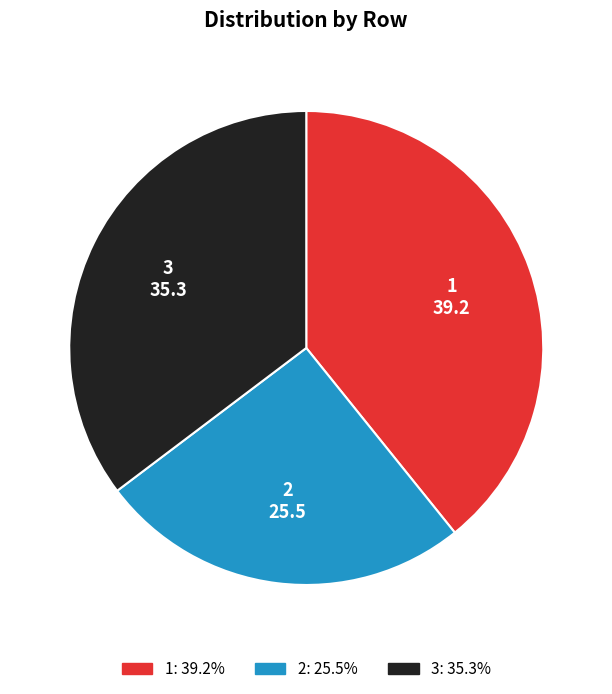

Do 2 and 3 together represent more than half of the pie?

Yes